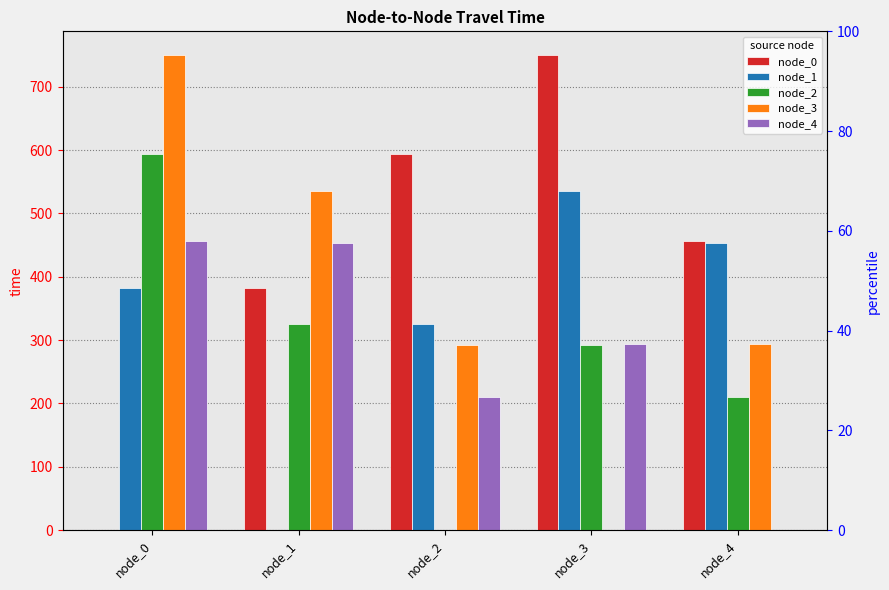

What is the total value across all series at node_3?

1872